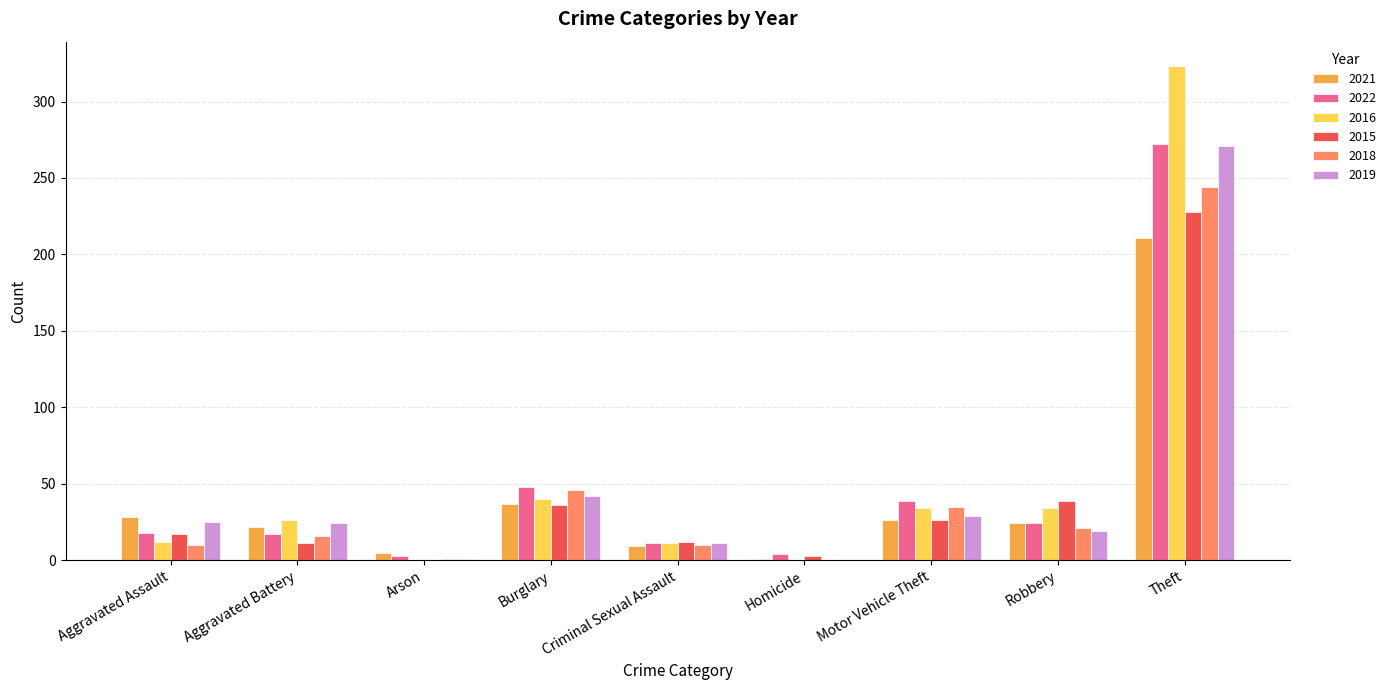

At which category is the sum across all series the highest?

Theft